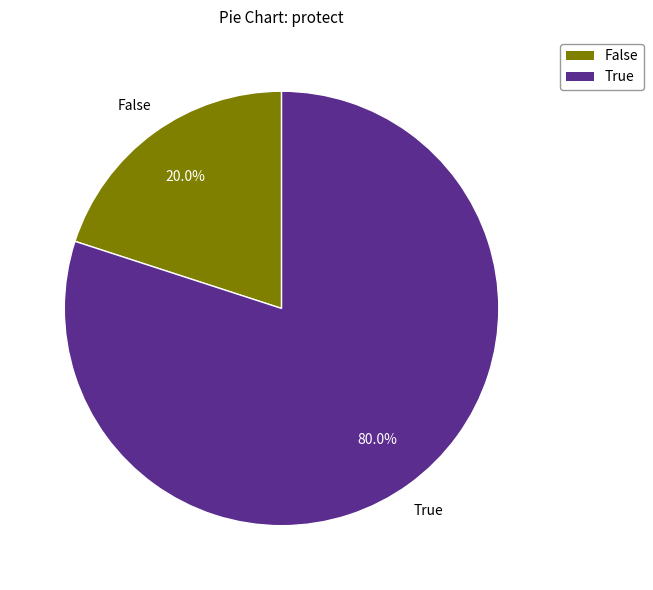

How much of the chart is everything except False?

80.0%